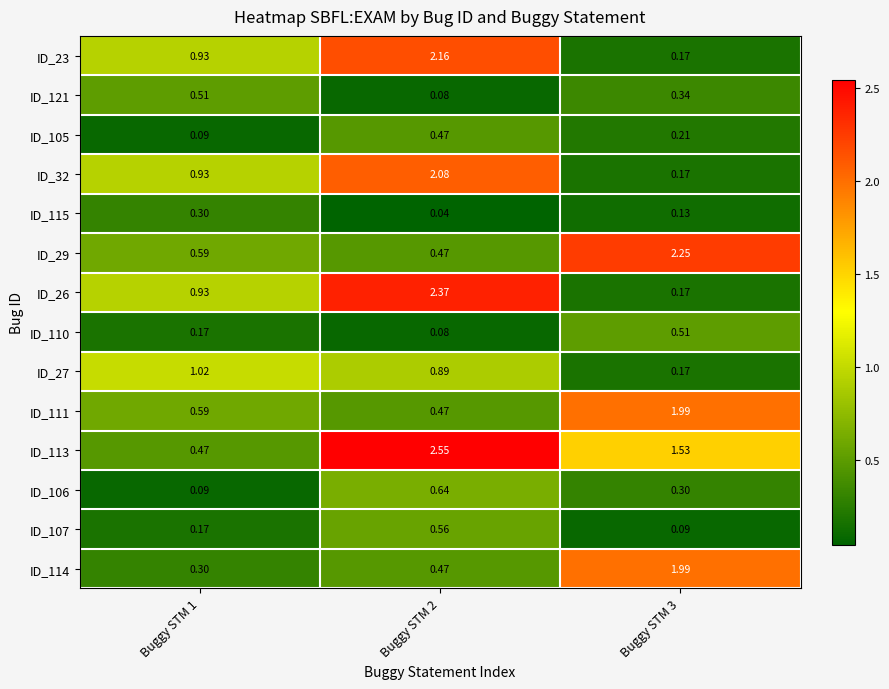

At how many categories does at least one series exceed 1?

3